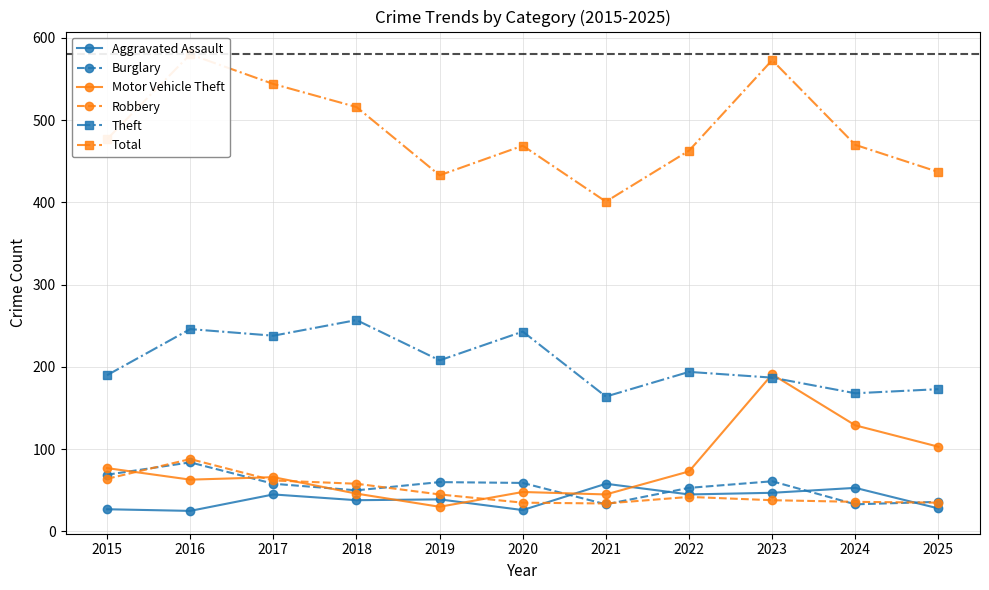

How many lines are shown in the chart?

6